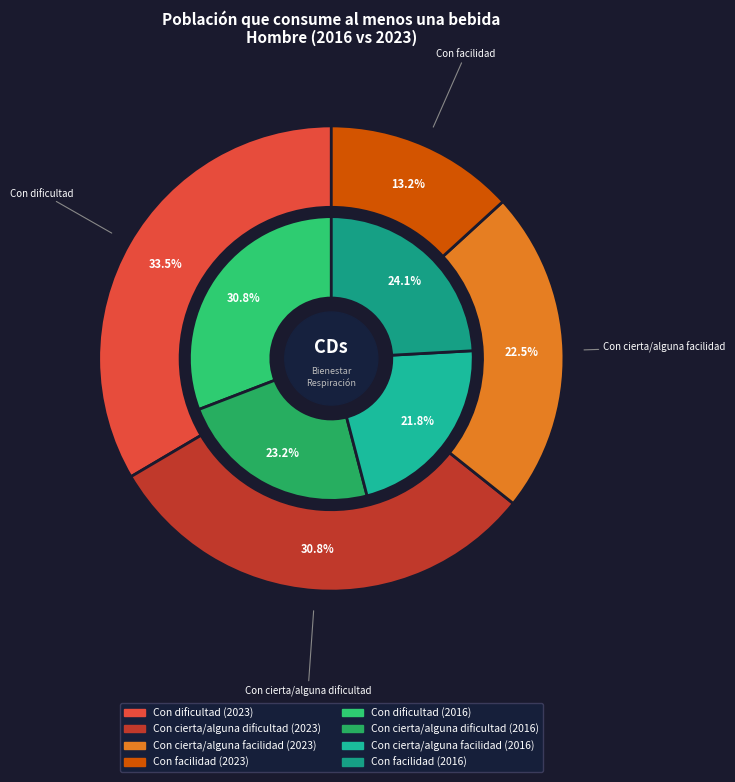

To the nearest percent, what is the average slice percentage?

25%